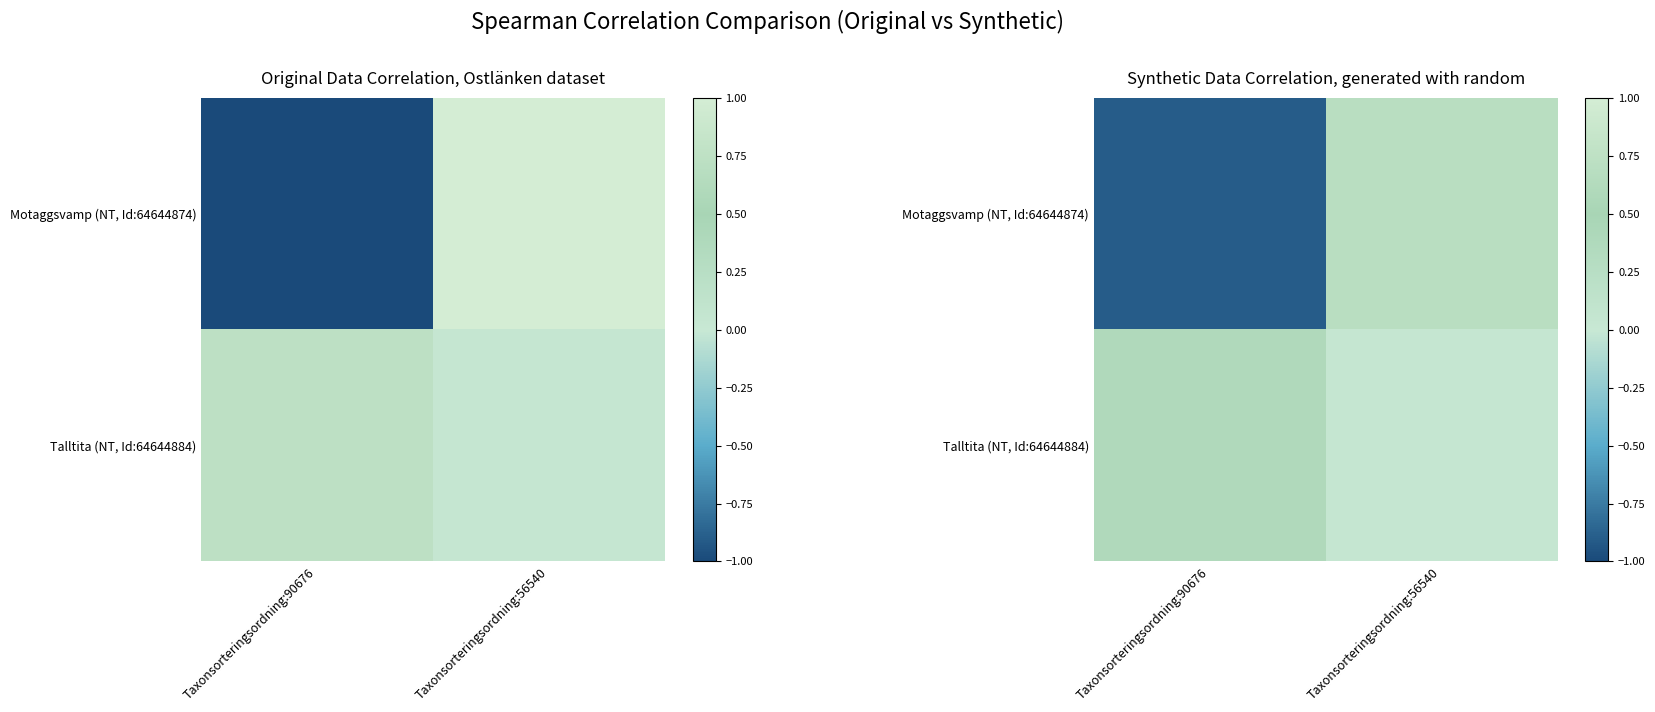

Which category has the lowest value across all series?

Taxonsorteringsordning:90676